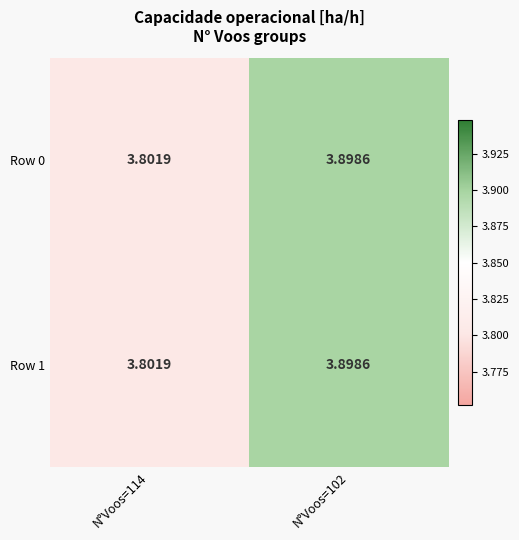

Count the number of data series in this chart.

2